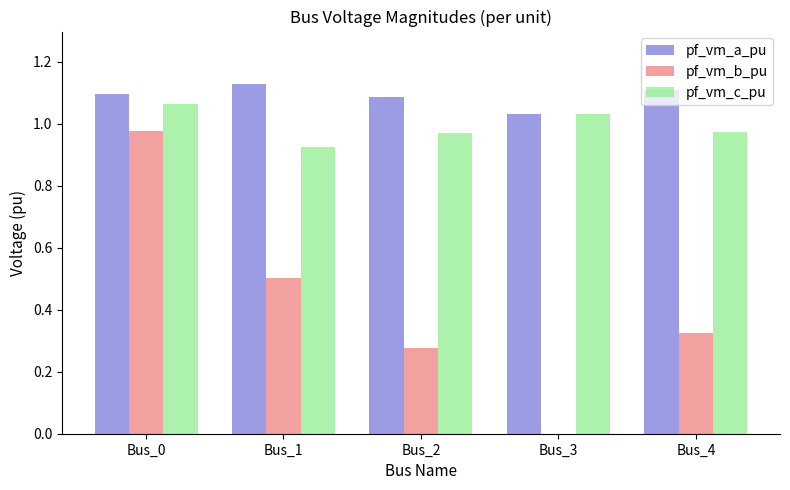

Are the bars grouped side by side (vs. stacked)?

Yes